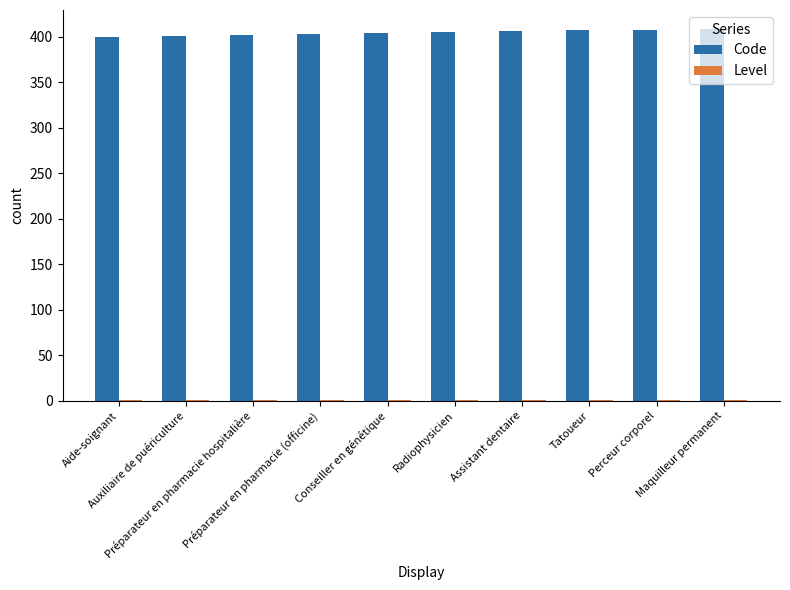

What is the maximum value shown in the chart?

409